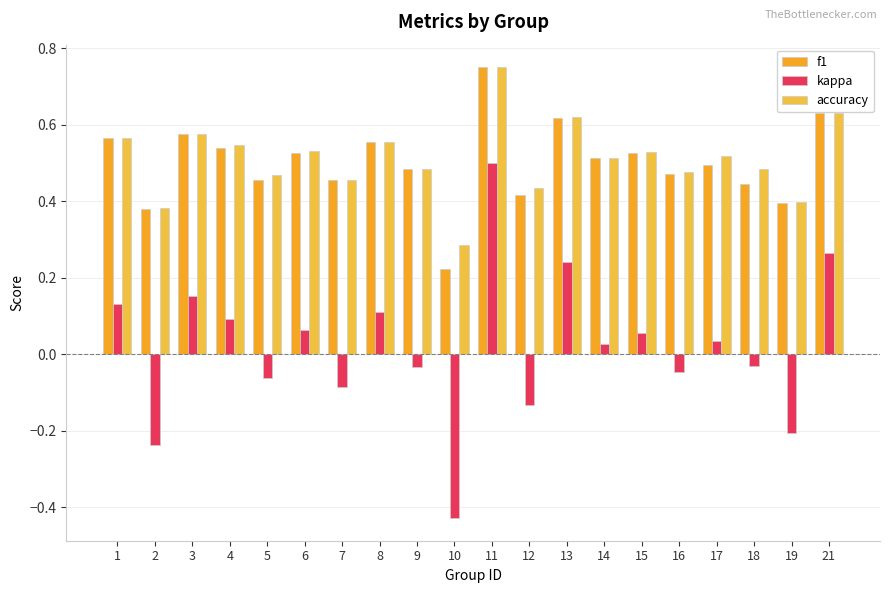

Are the bars horizontal?

No